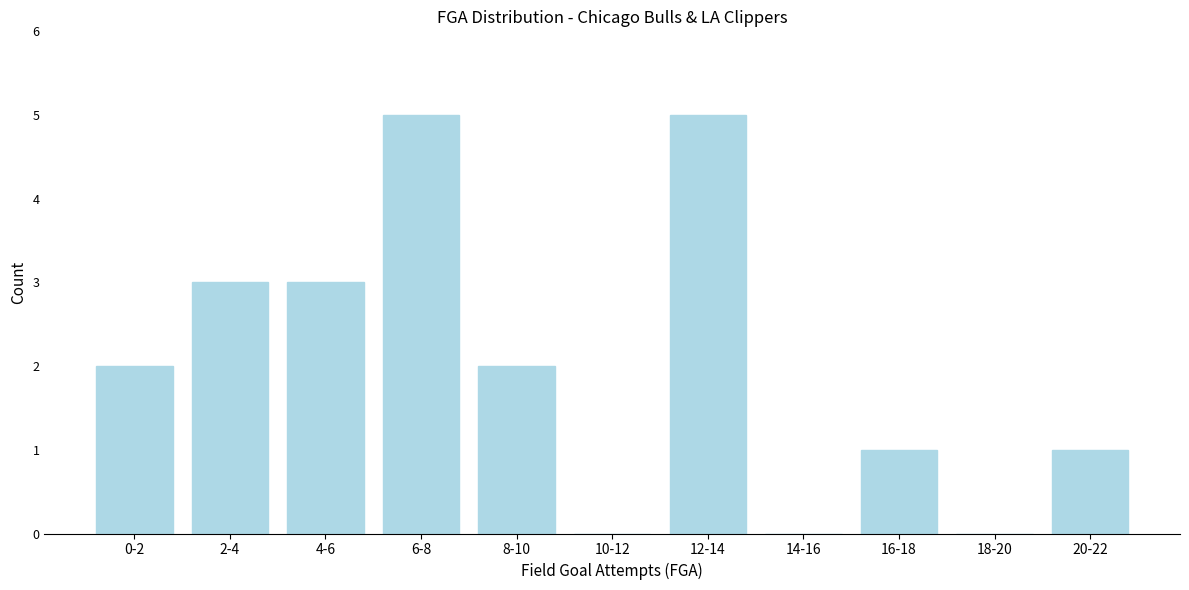

Reading left to right, what are all the values shown in this chart?

0-2=2	2-4=3	4-6=3	6-8=5	8-10=2	10-12=0	12-14=5	14-16=0	16-18=1	18-20=0	20-22=1